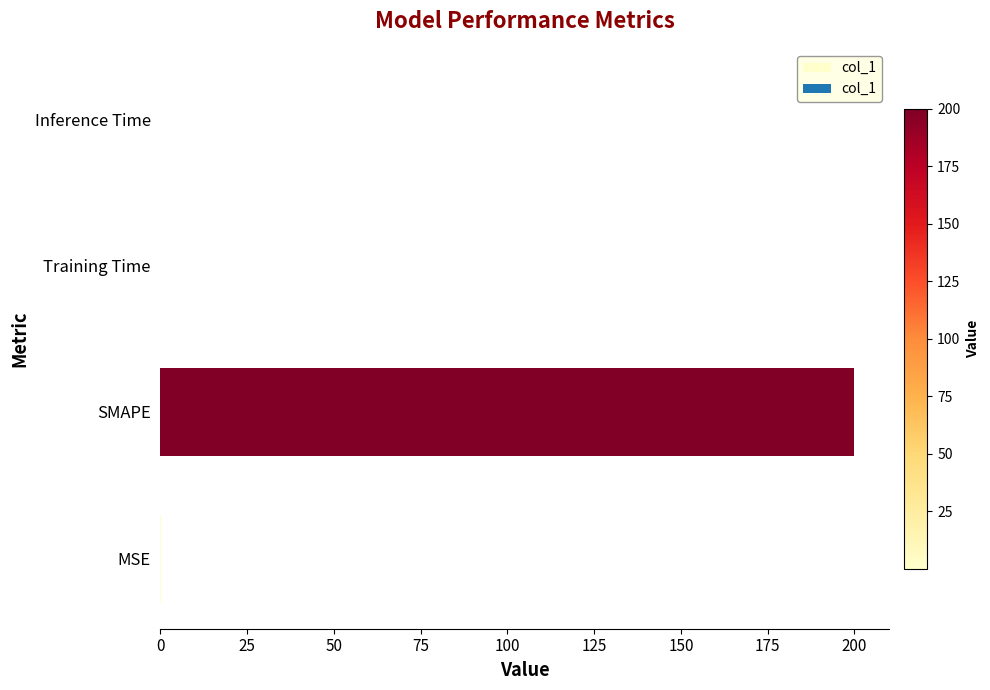

The value at SMAPE is 200.0. True or false?

True